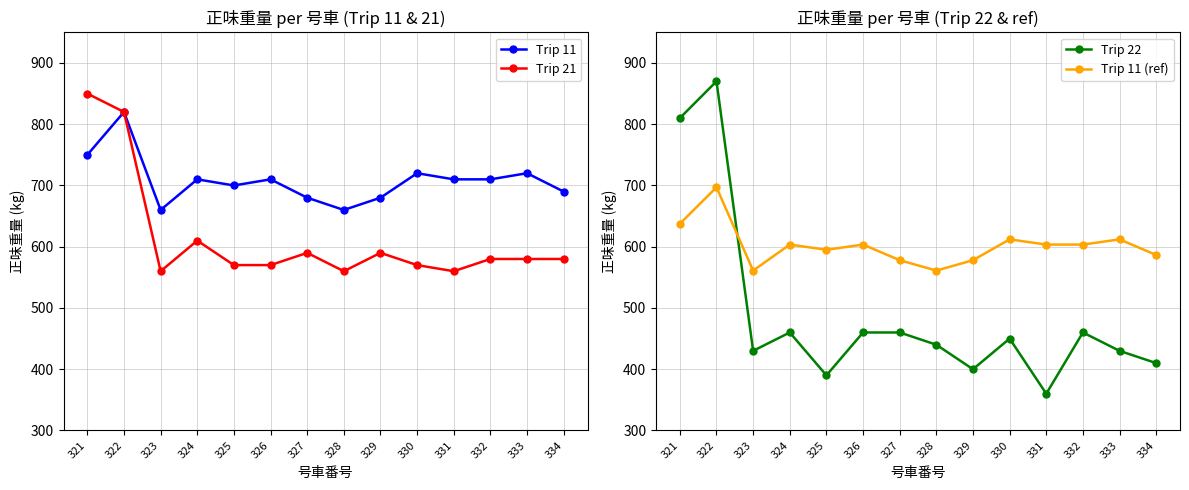

Is it true that Trip 11 (ref) equals 918.5 at 323?

False